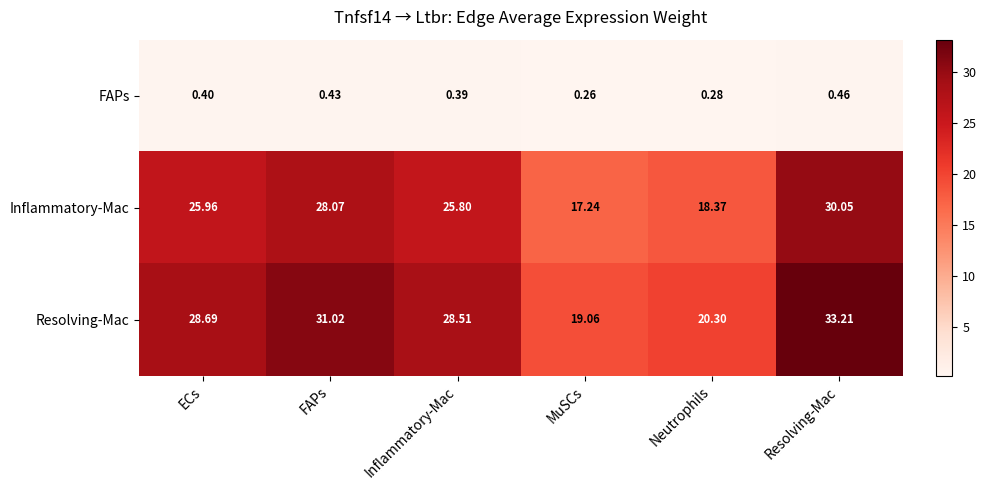

Which label corresponds to the smallest value in the chart?

MuSCs